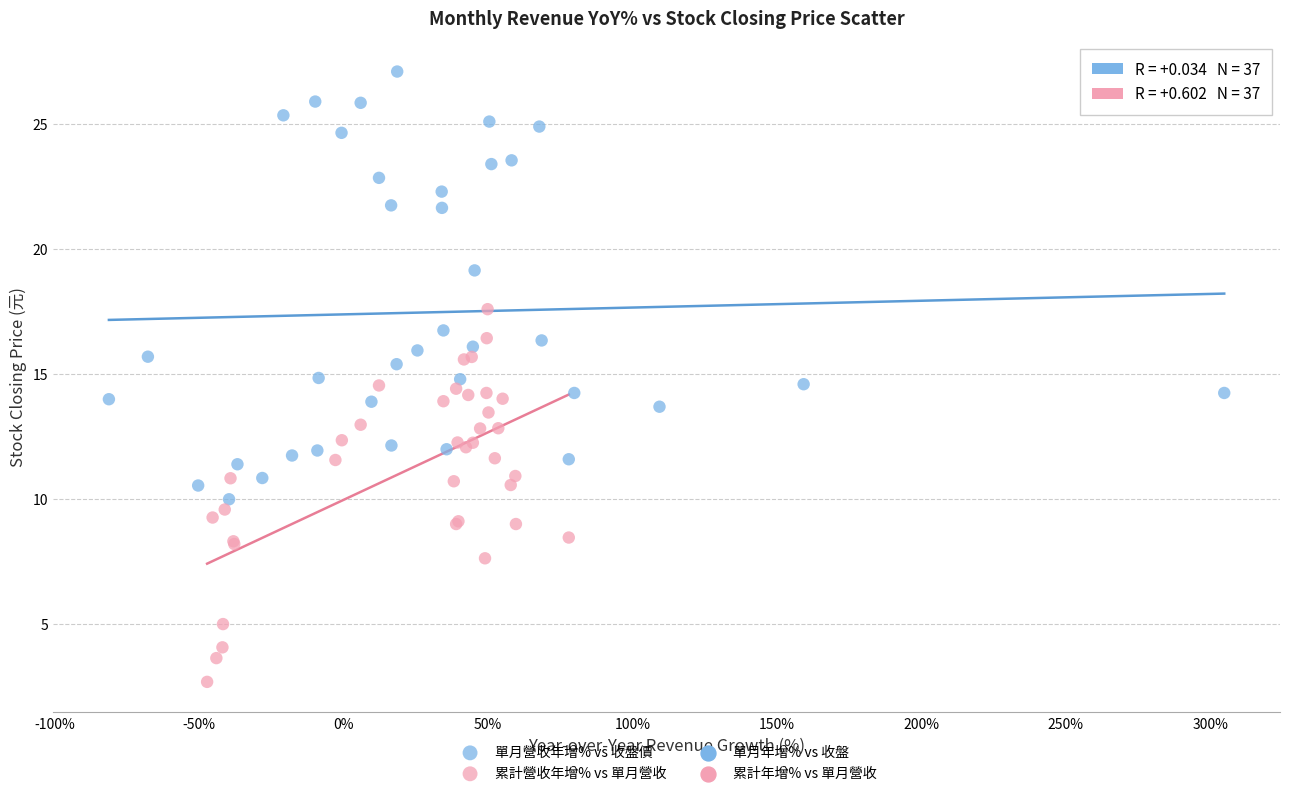

Which series has the widest spread of Y values?

單月營收年增% vs 收盤價